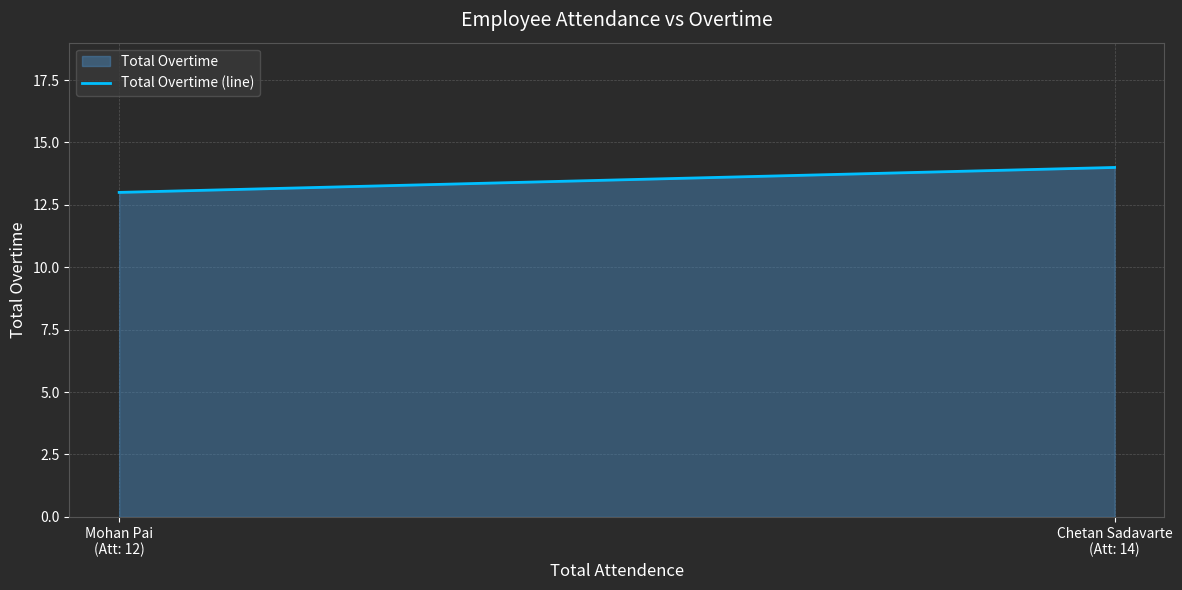

Reading left to right, what are all the values shown in this chart?

Mohan Pai
(Att: 12)=13	Chetan Sadavarte
(Att: 14)=14